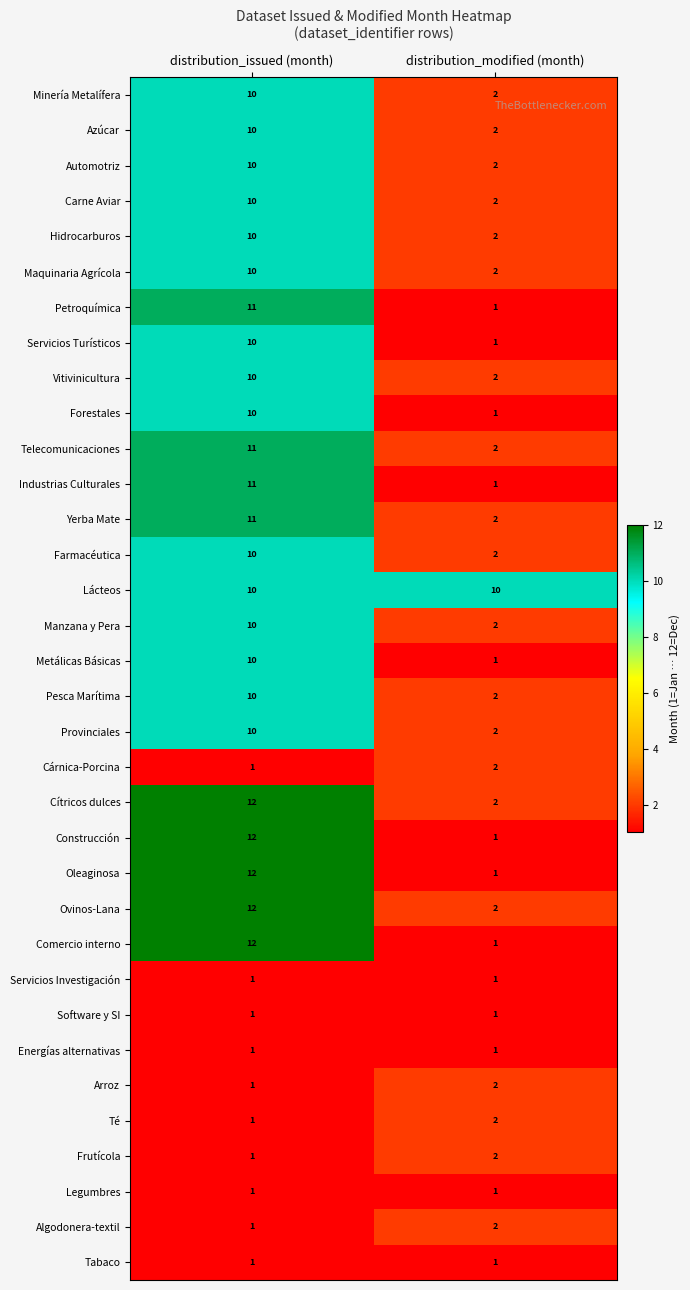

Read the Minería Metalífera value at distribution_issued (month).

10